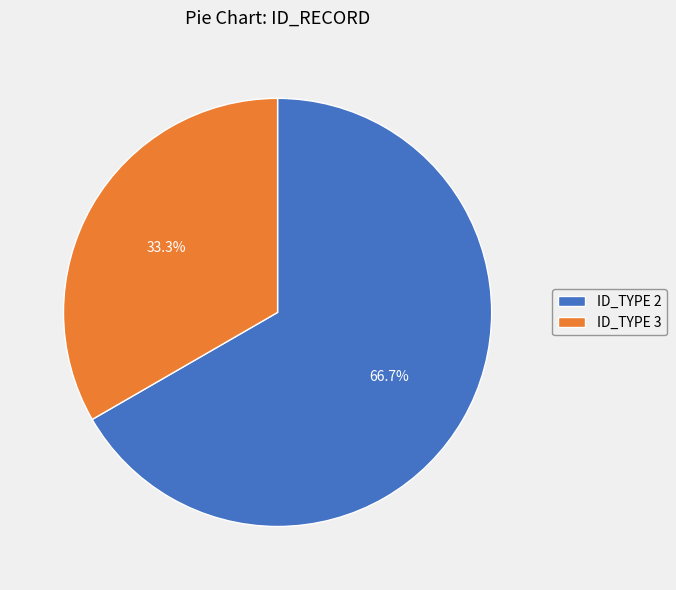

What percentage do ID_TYPE 2 and ID_TYPE 3 together represent?

100.0%